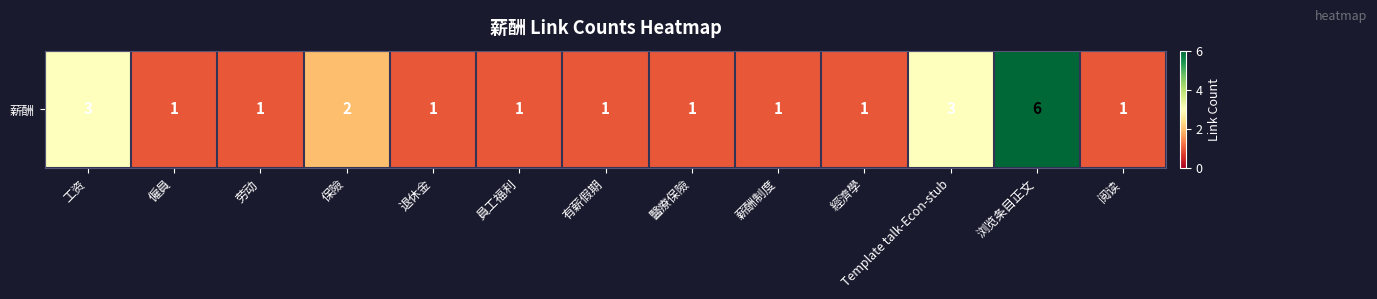

What is the difference between the second highest and second lowest values?

2